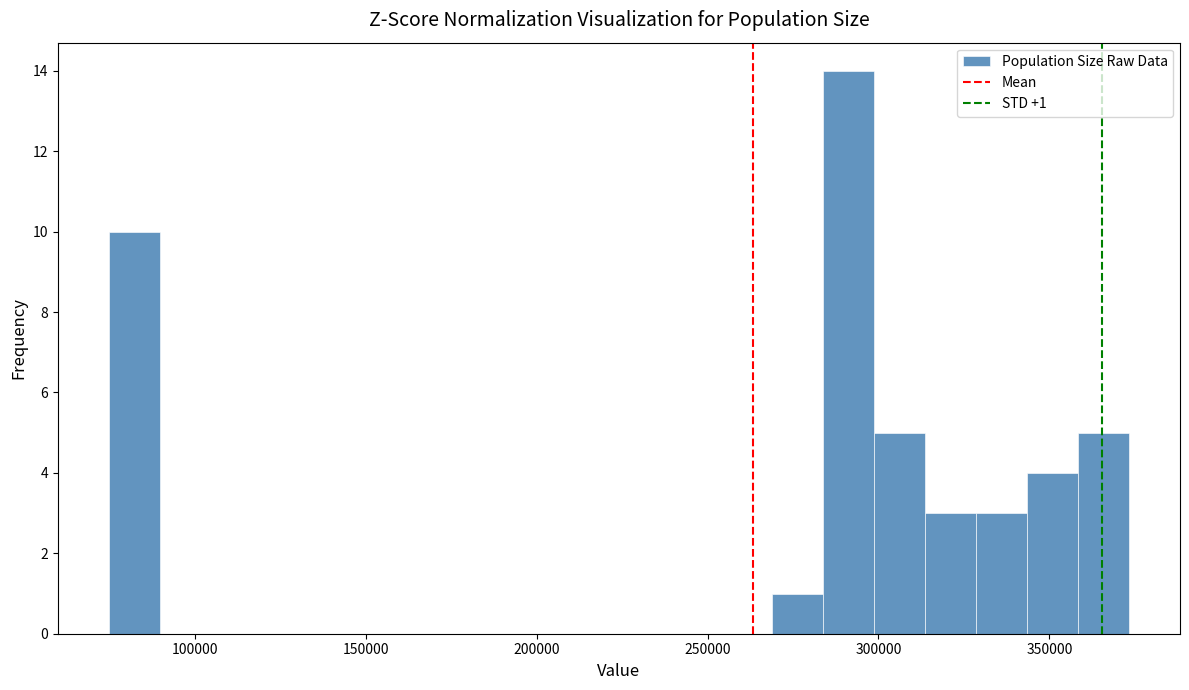

Around what value on the x-axis is the tallest bar? Give the approximate position of its centre, as read against the axis.

290000